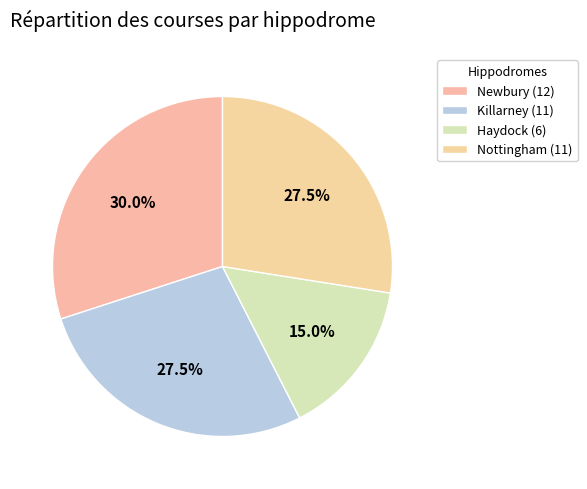

What is the change in value from Newbury to Haydock?

-6